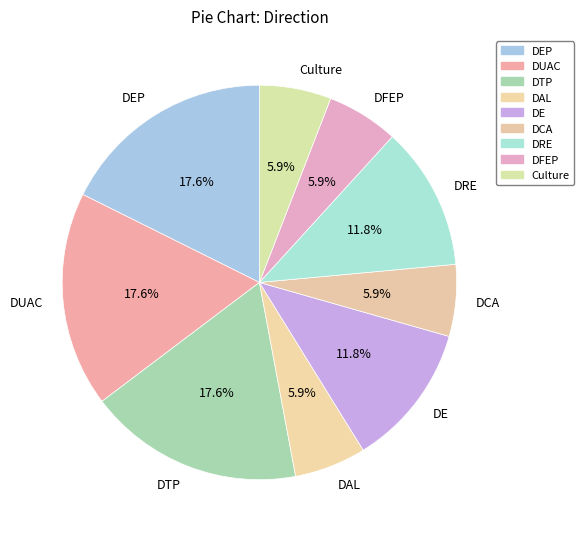

True or false: DUAC accounts for 5% of the total.

False